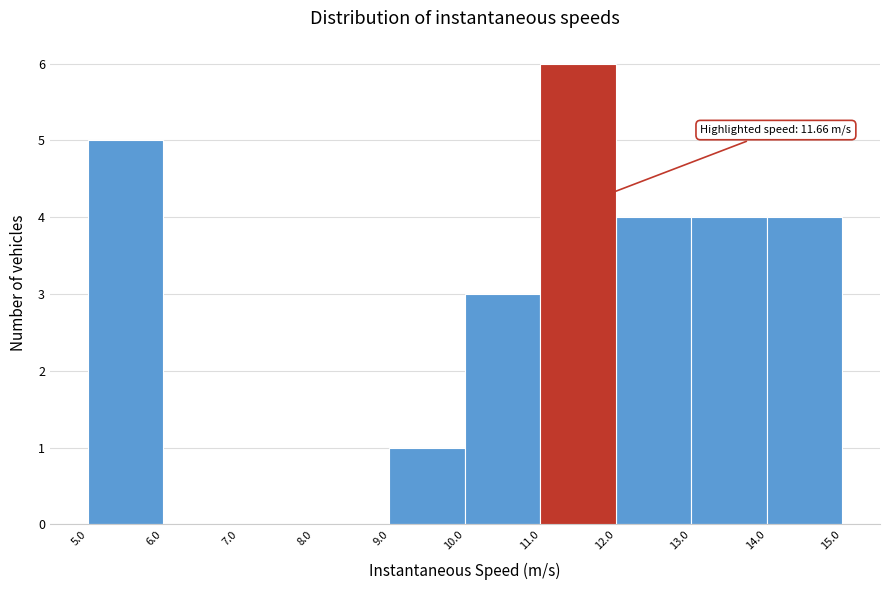

Which range on the x-axis has the tallest bar?

11.0 to 12.0